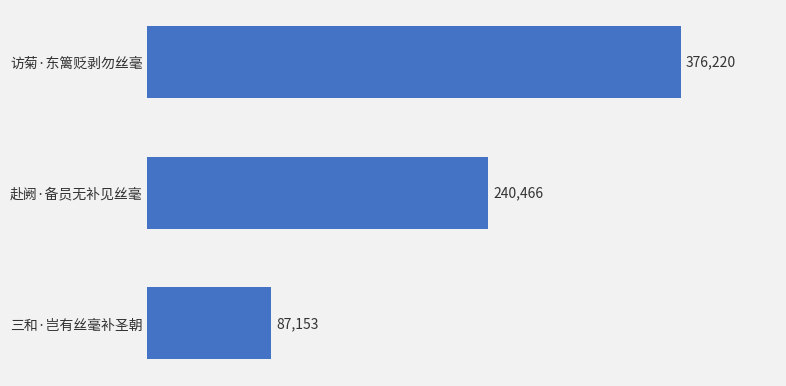

What is the label of the 1st bar from the bottom?

三和·岂有丝毫补圣朝